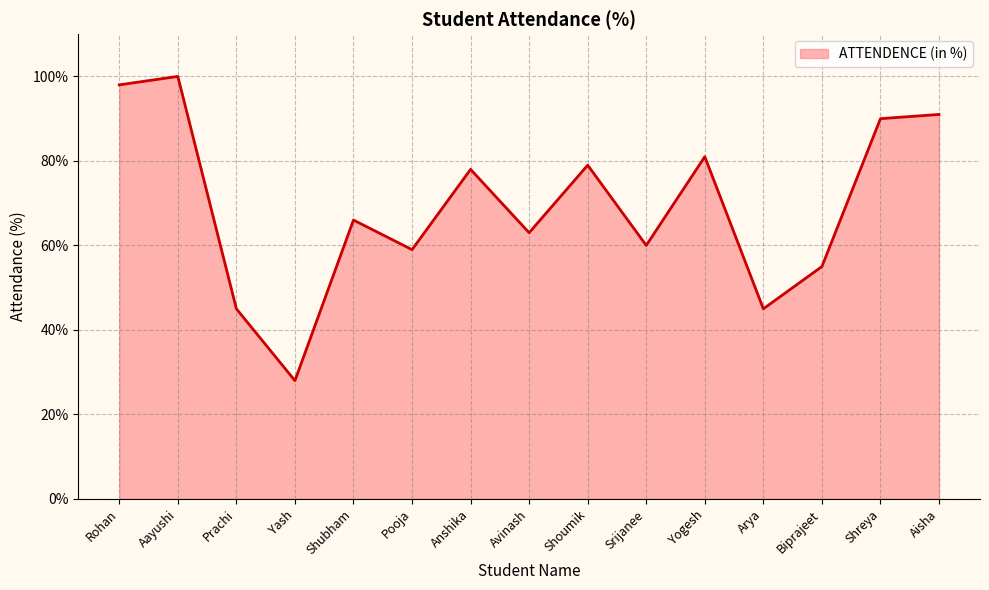

Reading left to right, list all the values displayed in this chart.

Rohan=98	Aayushi=100	Prachi=45	Yash=28	Shubham=66	Pooja=59	Anshika=78	Avinash=63	Shoumik=79	Srijanee=60	Yogesh=81	Arya=45	Biprajeet=55	Shreya=90	Aisha=91